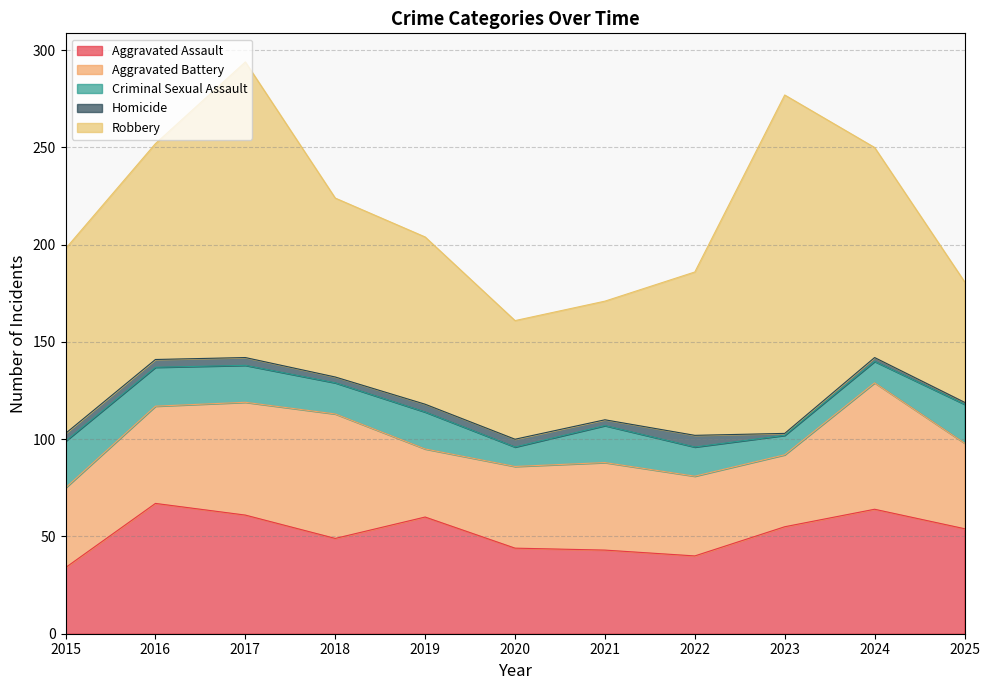

What is the value of the Aggravated Assault point at the 1st from the left?

34